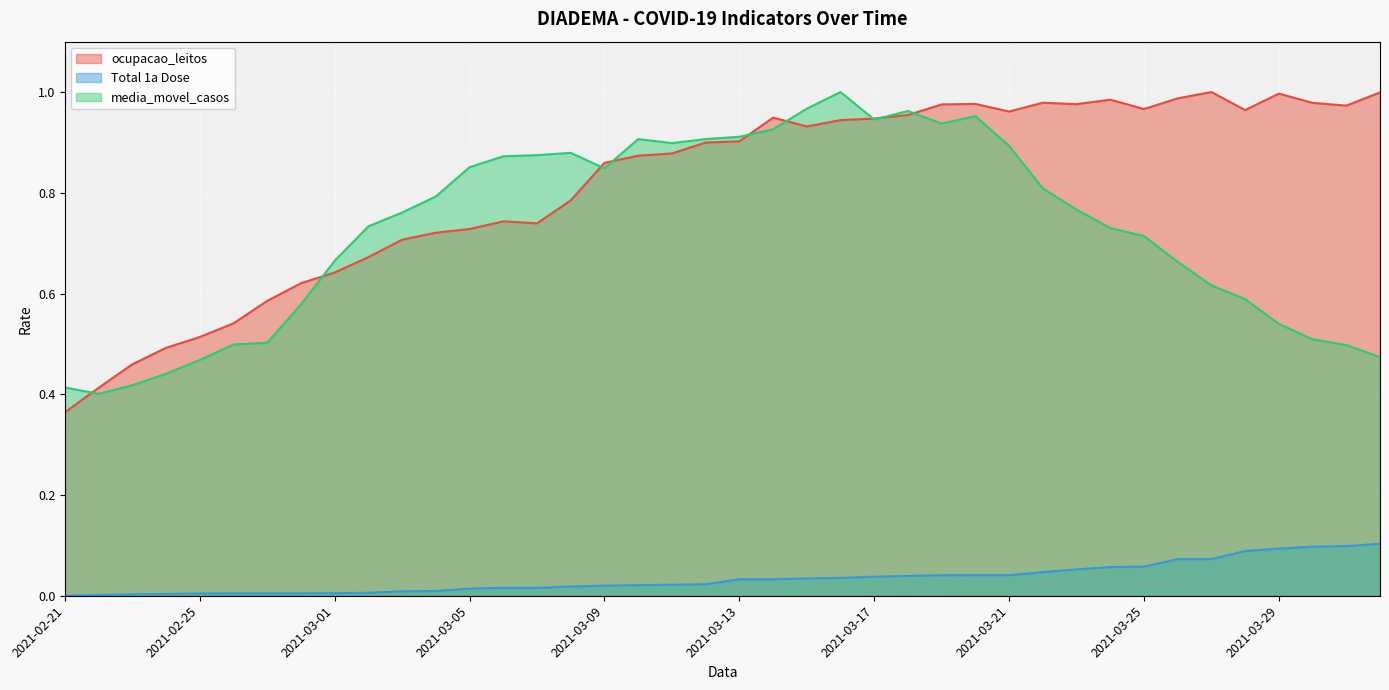

What is the total value across all series at 2021-03-24?

1.8